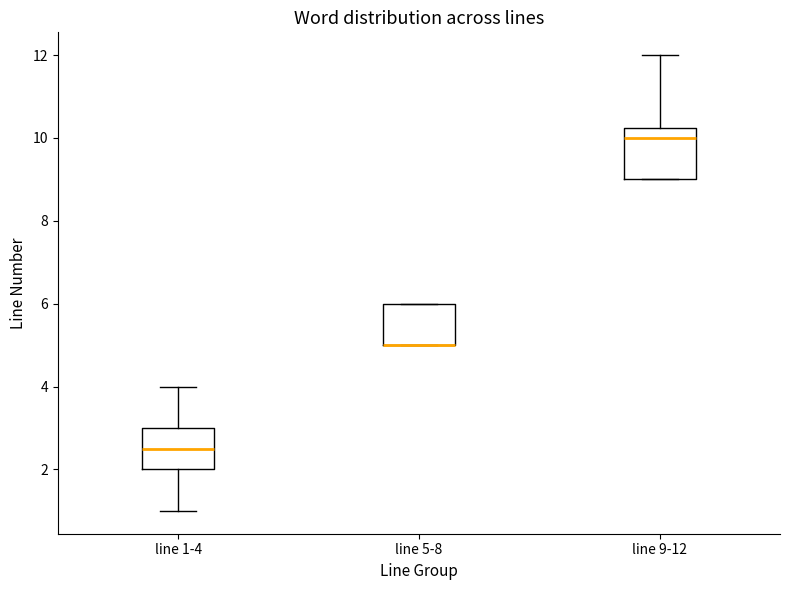

Reading left to right, read every box against the y-axis: the position of its median line, the range the box covers, and the ends of its whiskers. The values are not printed on the chart, so give them approximately, as read against the axis.

line 1-4: median 2.6, box 2.0 to 3.0, whiskers 1.0 to 4.0
line 5-8: median 5.0 (drawn on the box's lower edge), box 5.0 to 6.0, whiskers 5.0 to 6.0
line 9-12: median 10.0, box 9.0 to 10.2, whiskers 9.0 to 12.0